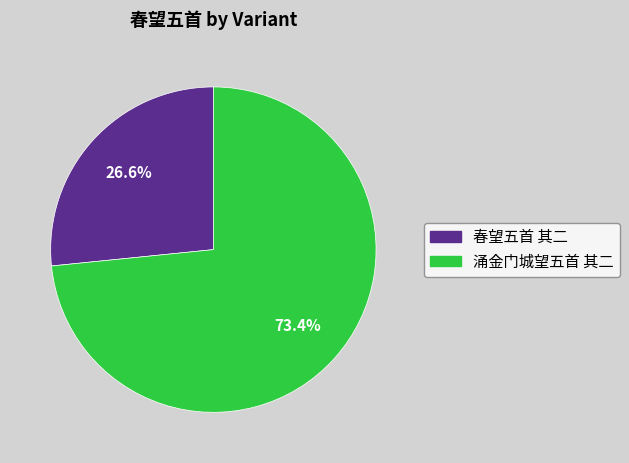

Which slice represents more than half of the pie?

涌金门城望五首 其二